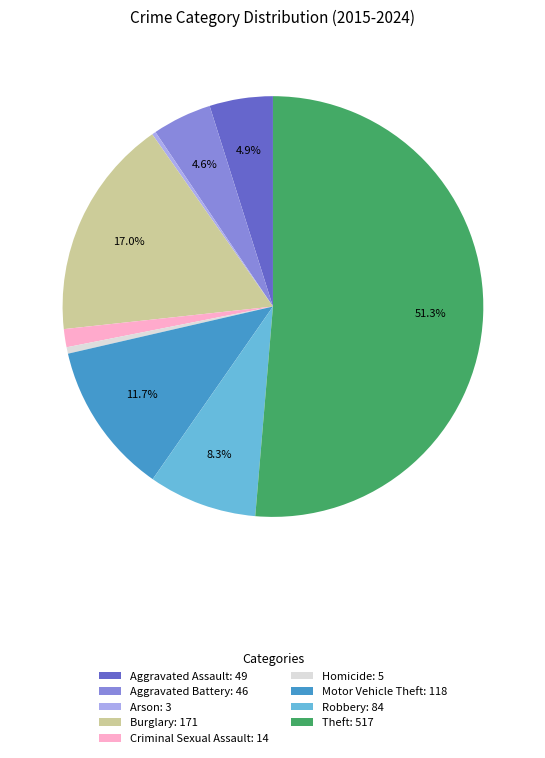

What percentage do Burglary and Motor Vehicle Theft together represent?

28.7%